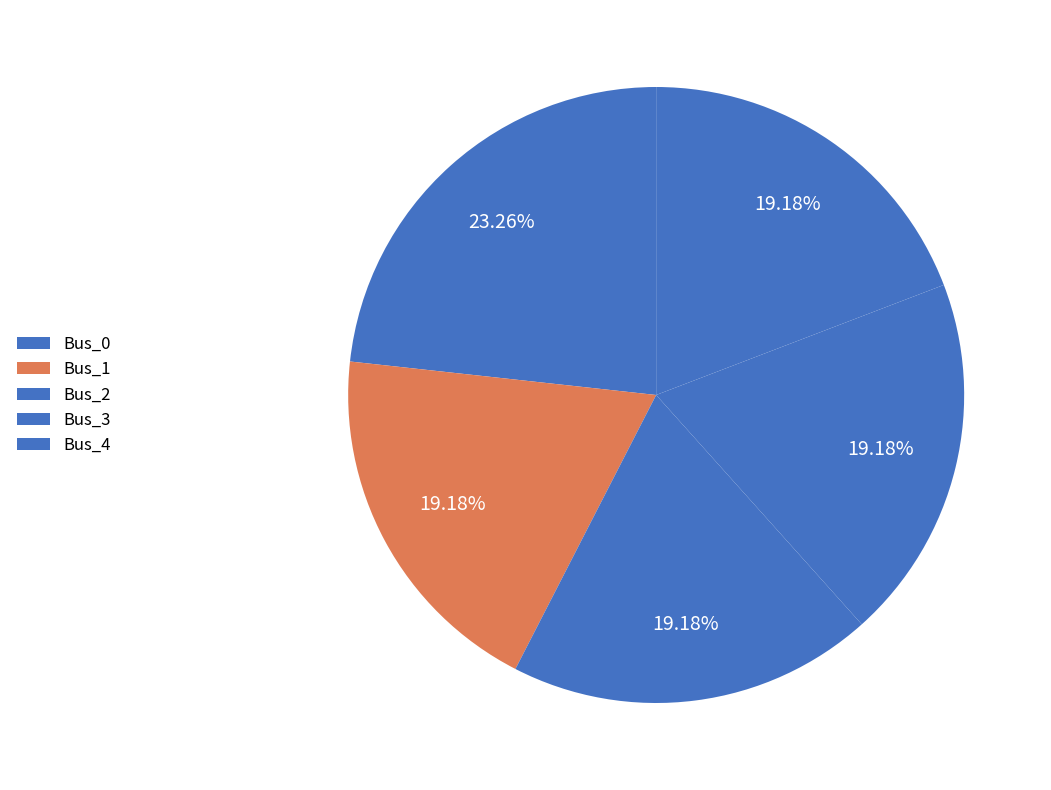

Does Bus_2 account for over 50% of the chart?

No